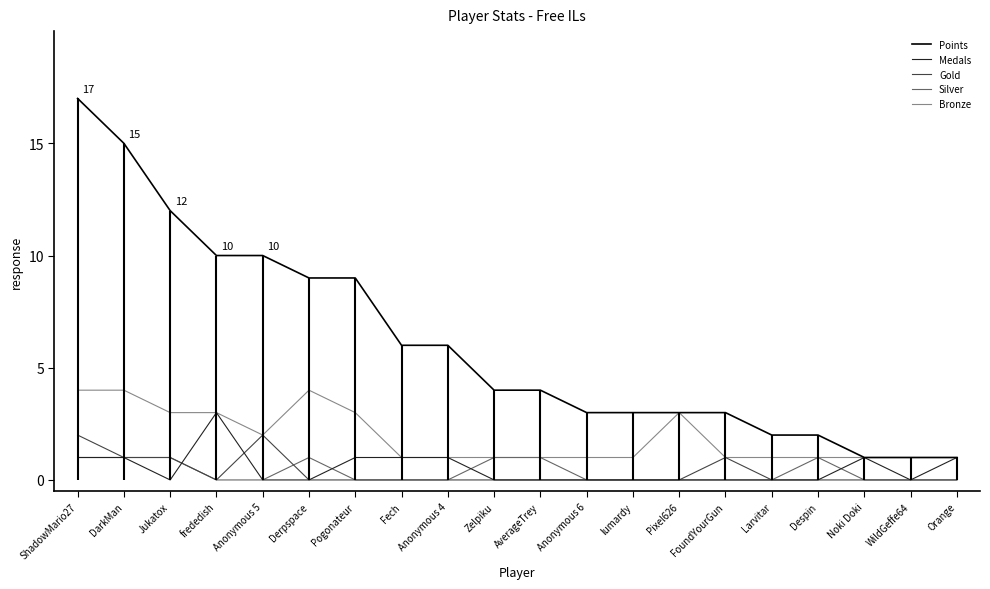

What is the difference between the maximum and minimum values in the Points series?

16